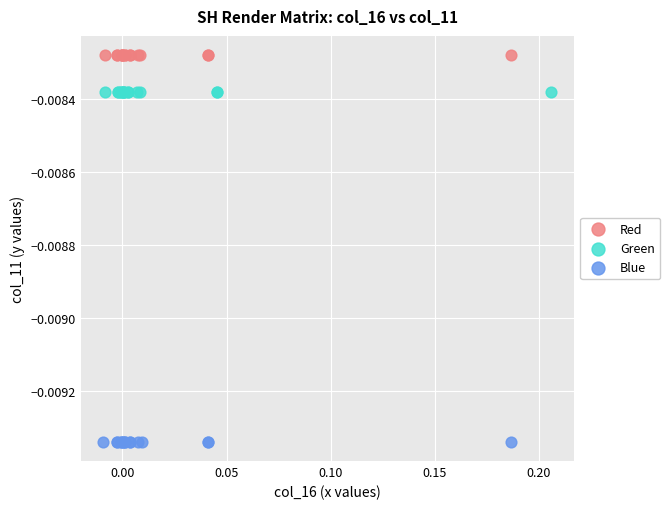

Which series reaches the maximum Y coordinate?

Red